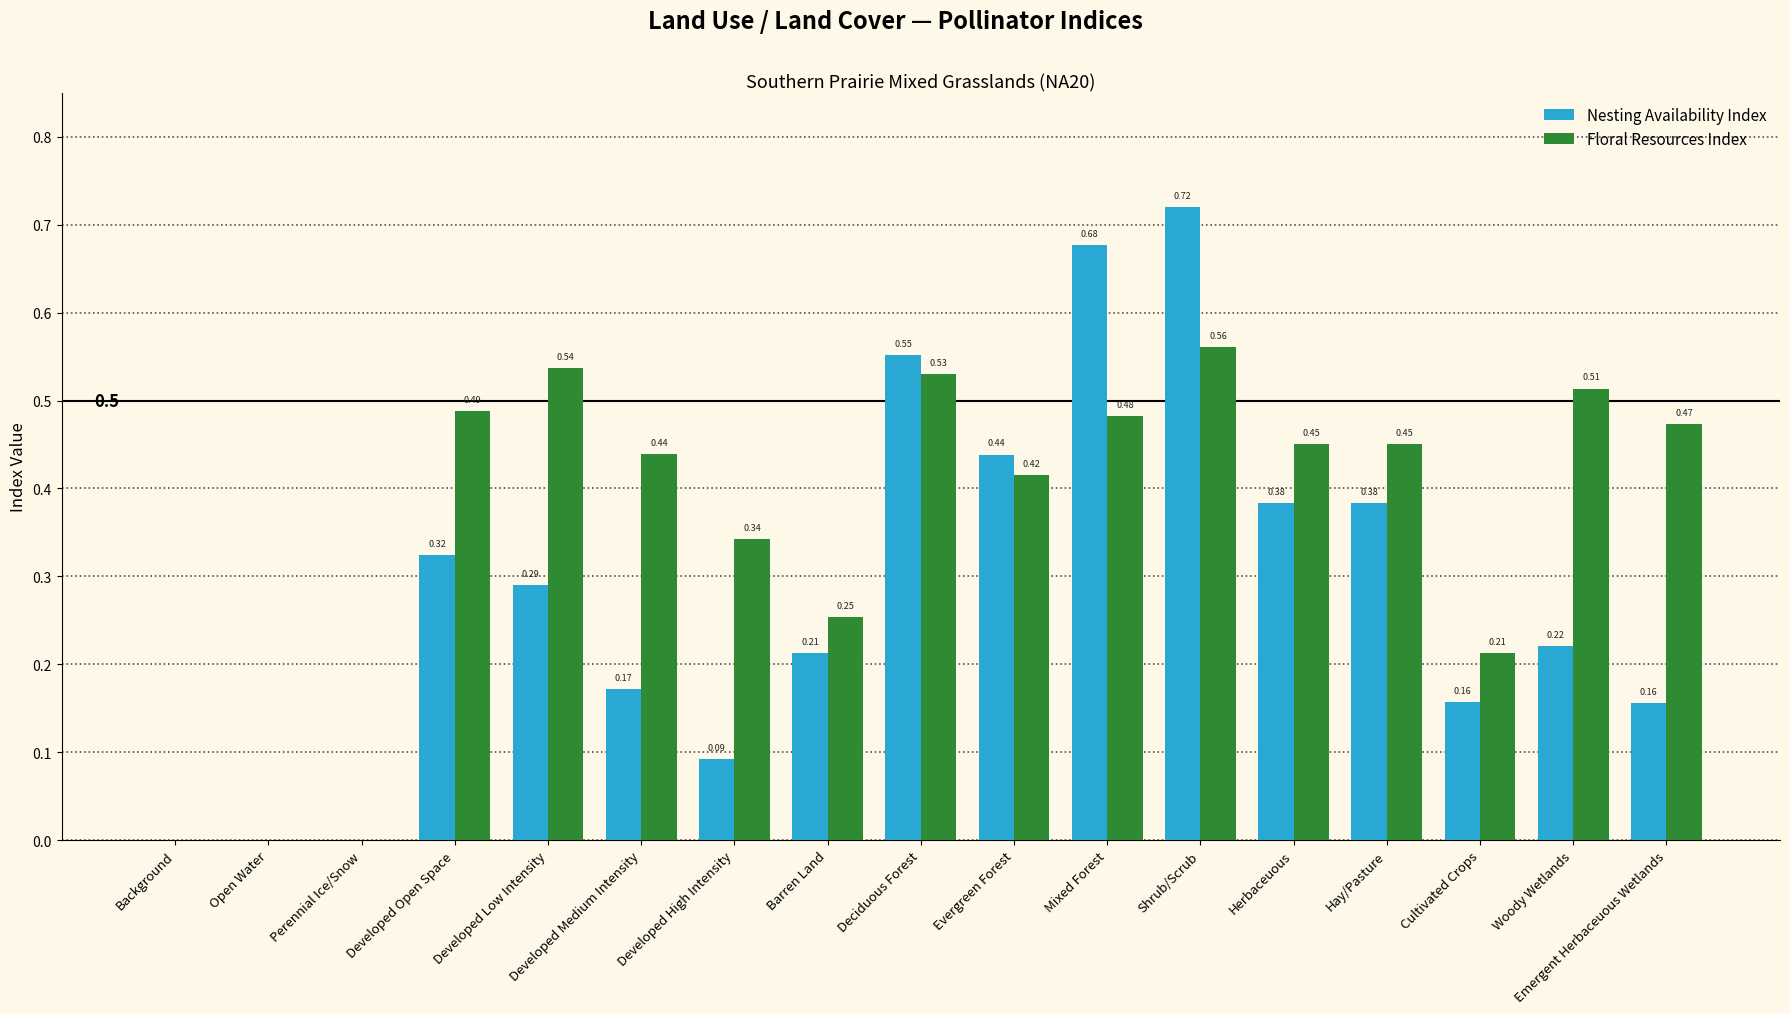

Which series changed the most between Perennial Ice/Snow and Barren Land?

Floral Resources Index